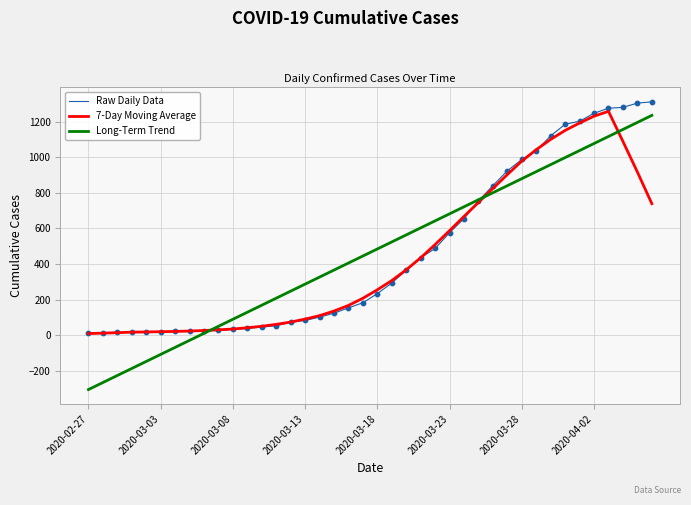

What is the lowest value of the Long-Term Trend series?

-306.6